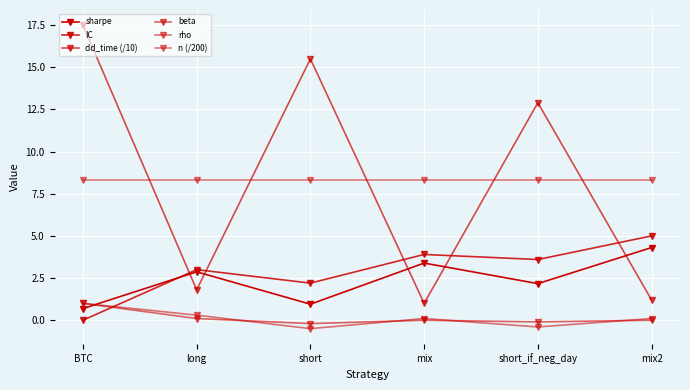

What is the maximum value shown in the chart?

17.5